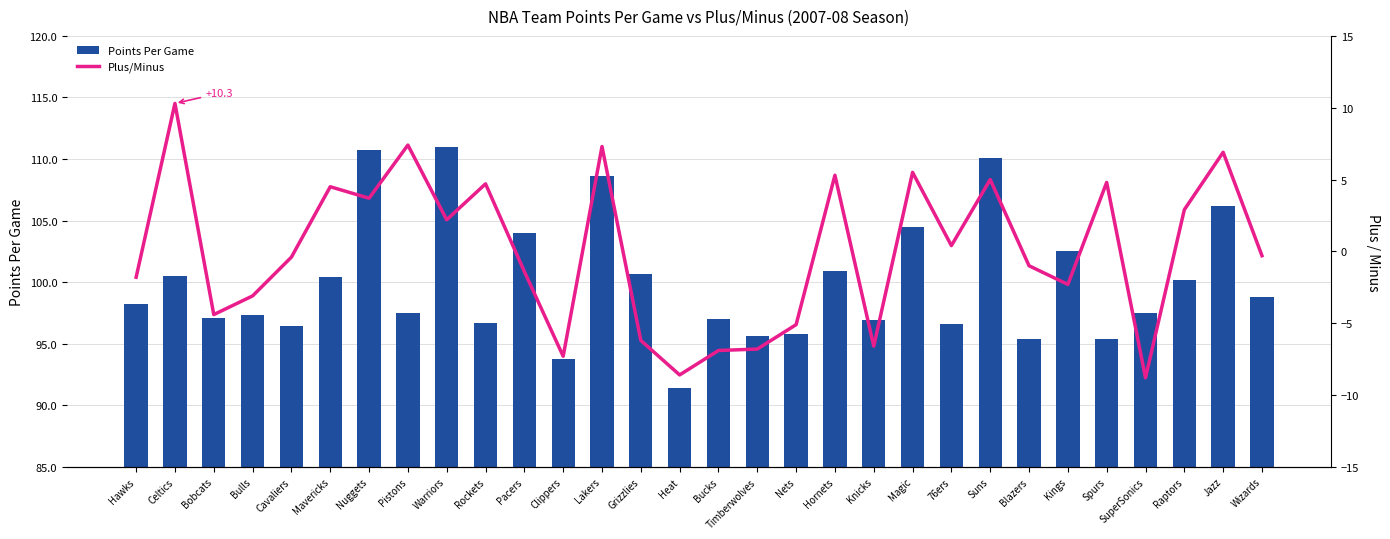

What is the smallest value displayed?

-8.8